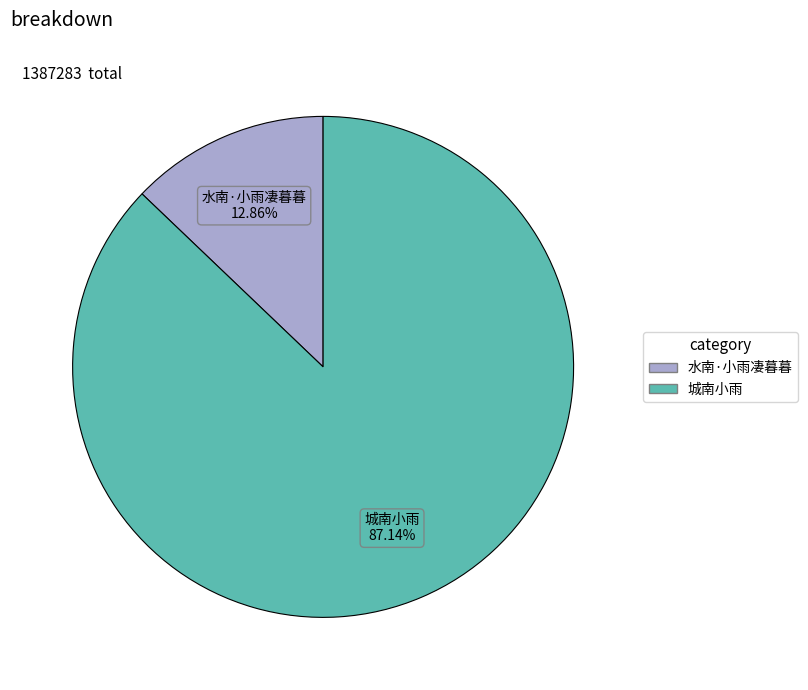

How much of the chart is everything except 城南小雨?

12.9%